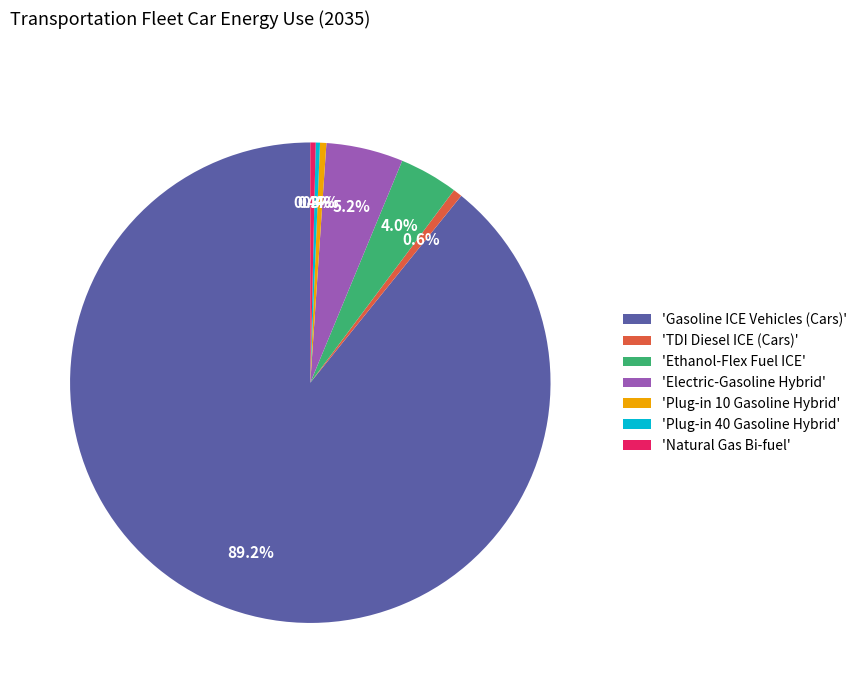

What is the ratio of the value at 'Plug-in 40 Gasoline Hybrid' to the value at 'TDI Diesel ICE (Cars)'?

0.5